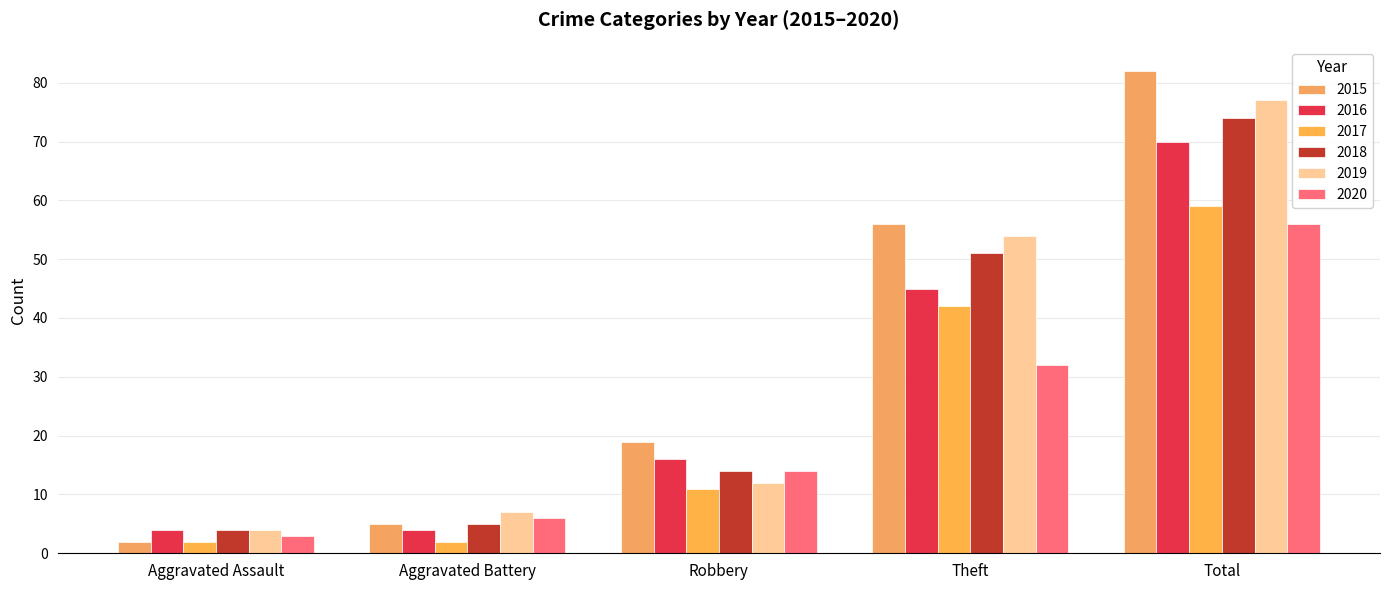

What is the difference between the maximum and minimum values in the 2020 series?

53